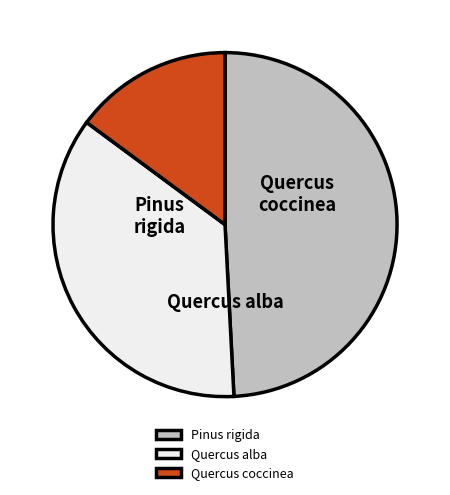

Is there a majority slice in this chart?

No